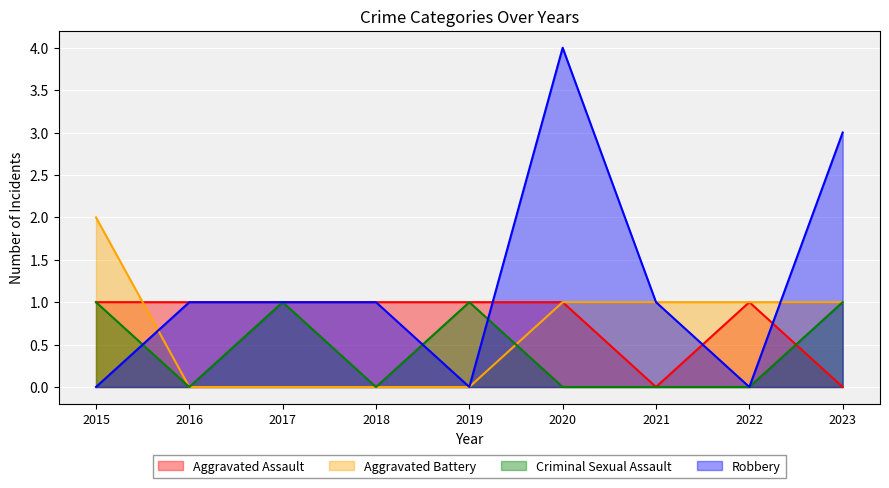

True or false: Aggravated Battery and Aggravated Assault cross at least once.

True